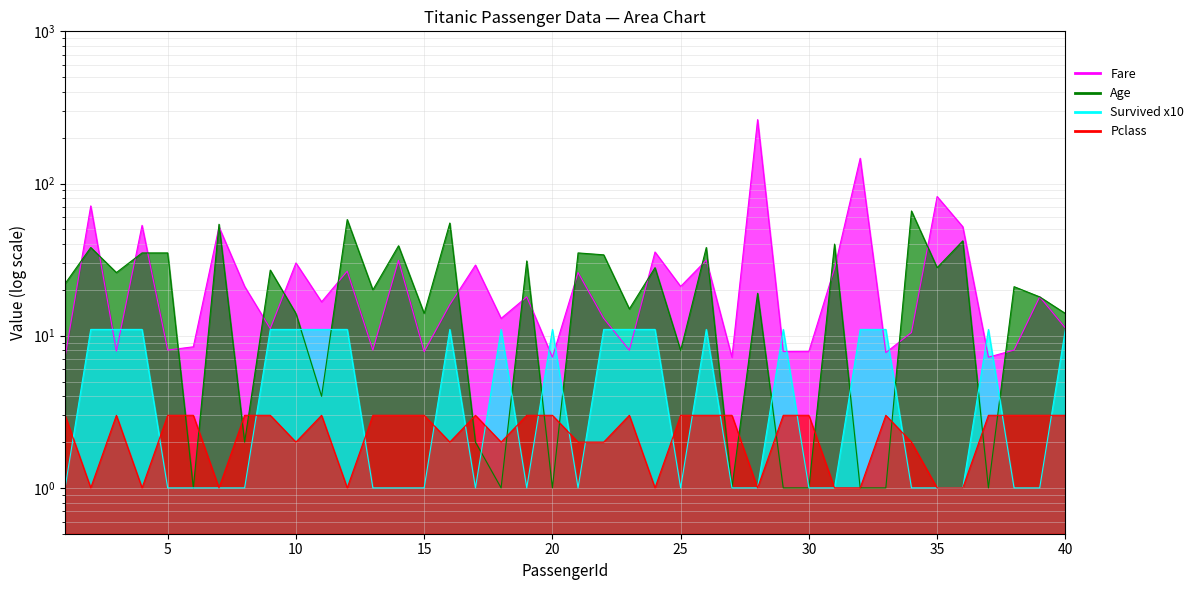

Reading left to right, what are all the values shown in this chart?

Fare: 7.2	71.3	7.9	53.1	8.1	8.5	51.9	21.1	11.1	30.1	16.7	26.6	8.1	31.3	7.9	16.0	29.1	13.0	18.0	7.2	26.0	13.0	8.0	35.5	21.1	31.4	7.2	263.0	7.9	7.9	27.7	146.5	7.8	10.5	82.2	52.0	7.2	8.1	18.0	11.2
Age: 22.0	38.0	26.0	35.0	35.0	1.0	54.0	2.0	27.0	14.0	4.0	58.0	20.0	39.0	14.0	55.0	2.0	1.0	31.0	1.0	35.0	34.0	15.0	28.0	8.0	38.0	1.0	19.0	1.0	1.0	40.0	1.0	1.0	66.0	28.0	42.0	1.0	21.0	18.0	14.0
Survived: 1.0	11.0	11.0	11.0	1.0	1.0	1.0	1.0	11.0	11.0	11.0	11.0	1.0	1.0	1.0	11.0	1.0	11.0	1.0	11.0	1.0	11.0	11.0	11.0	1.0	11.0	1.0	1.0	11.0	1.0	1.0	11.0	11.0	1.0	1.0	1.0	11.0	1.0	1.0	11.0
Pclass: 3.0	1.0	3.0	1.0	3.0	3.0	1.0	3.0	3.0	2.0	3.0	1.0	3.0	3.0	3.0	2.0	3.0	2.0	3.0	3.0	2.0	2.0	3.0	1.0	3.0	3.0	3.0	1.0	3.0	3.0	1.0	1.0	3.0	2.0	1.0	1.0	3.0	3.0	3.0	3.0